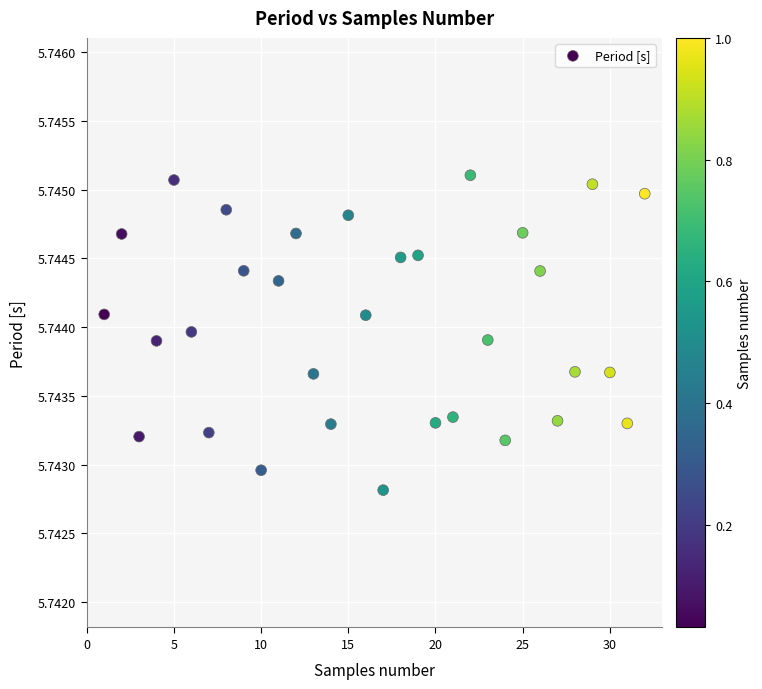

What is the range of X values (max minus min)?

31.0